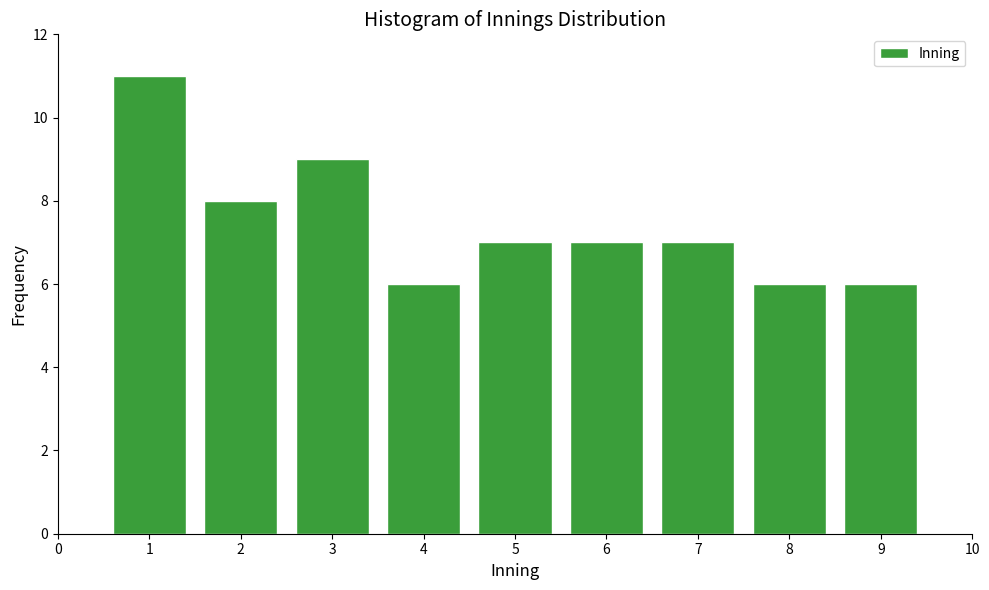

Reading right to left, list all the values displayed in this chart.

6	6	7	7	7	6	9	8	11